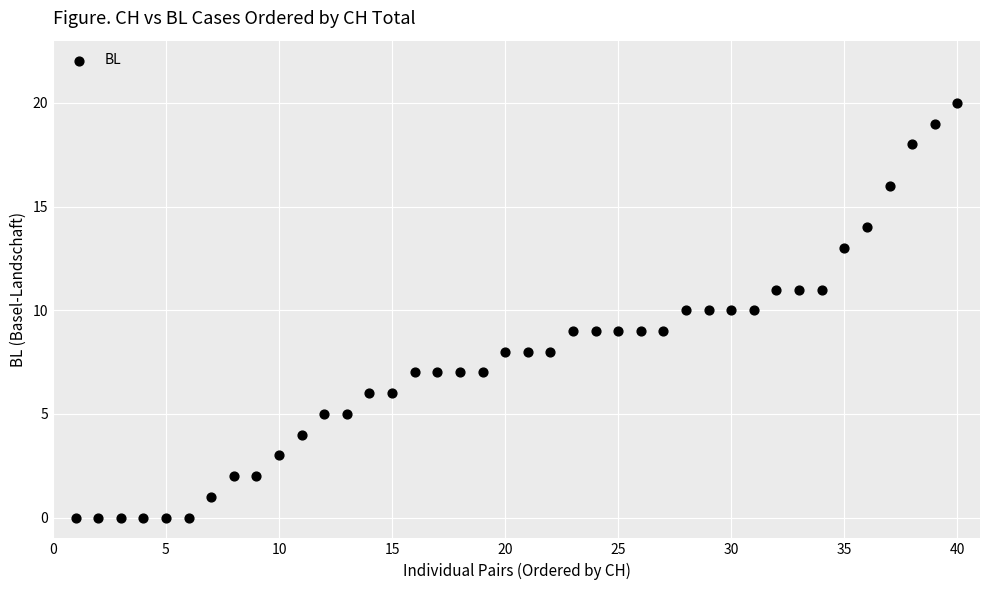

What is the range of Y values (max minus min)?

20